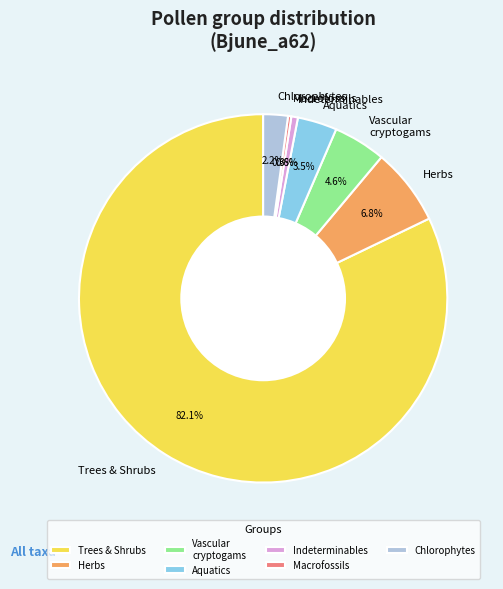

Which slice is the largest?

Trees & Shrubs